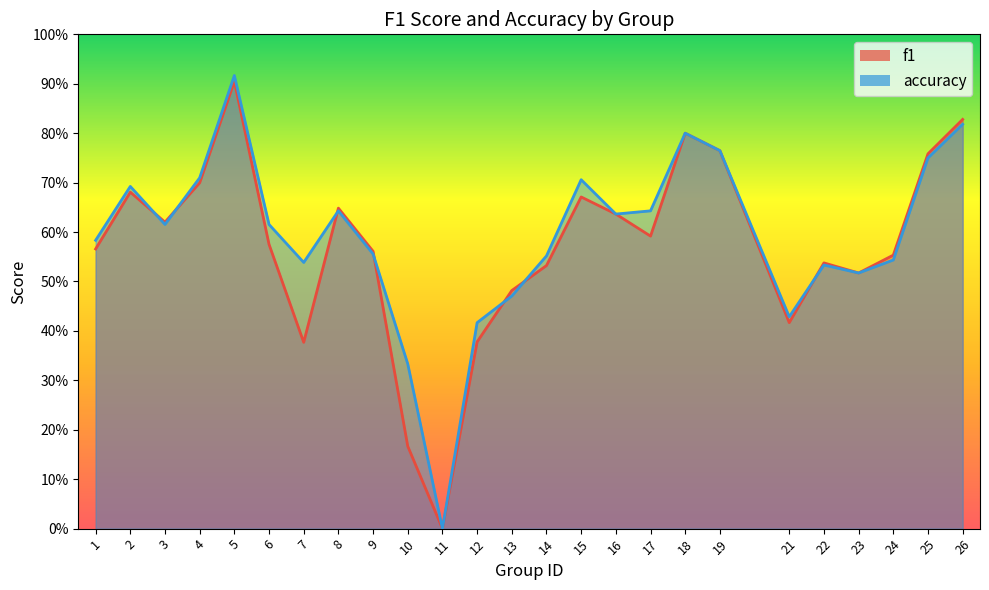

What is the sum of the f1 values at 13 and 23?

1.0